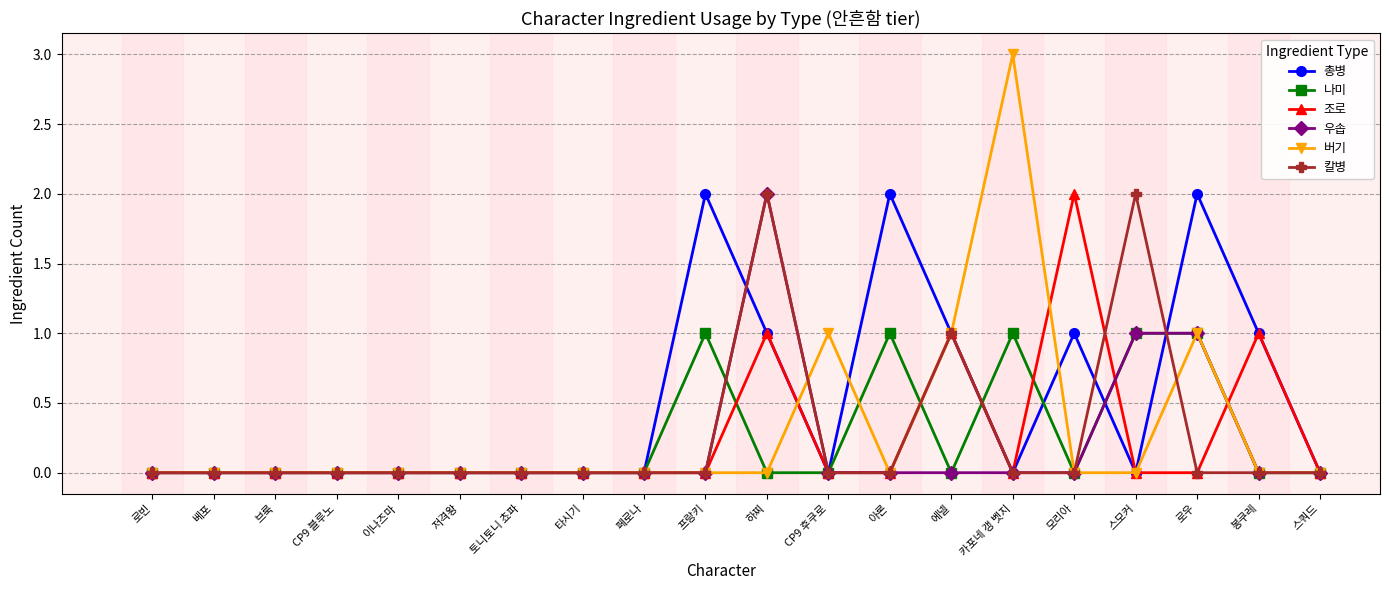

Where is 칼병 nearest to the value 1?

에넬